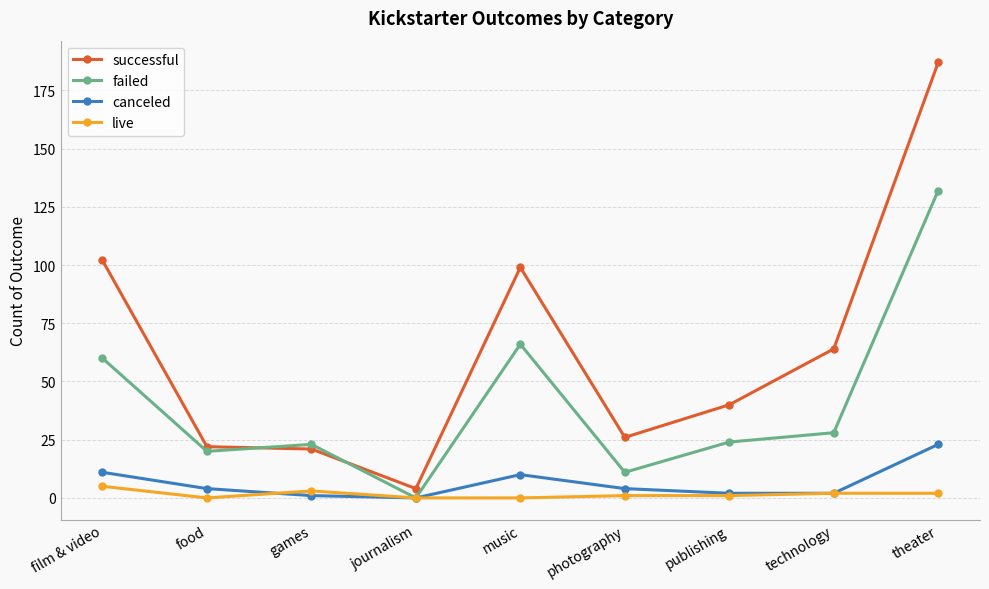

What is the maximum value for canceled?

23